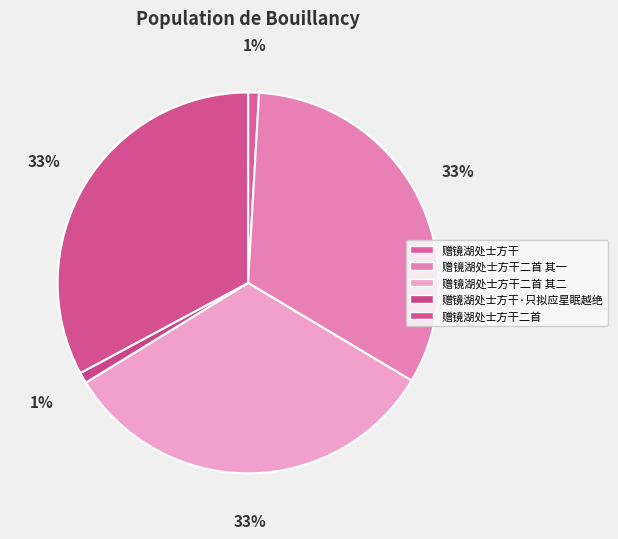

To the nearest percent, what is the difference between the 赠镜湖处士方干二首 其一 and 赠镜湖处士方干·只拟应星眠越绝 slice percentages?

32%